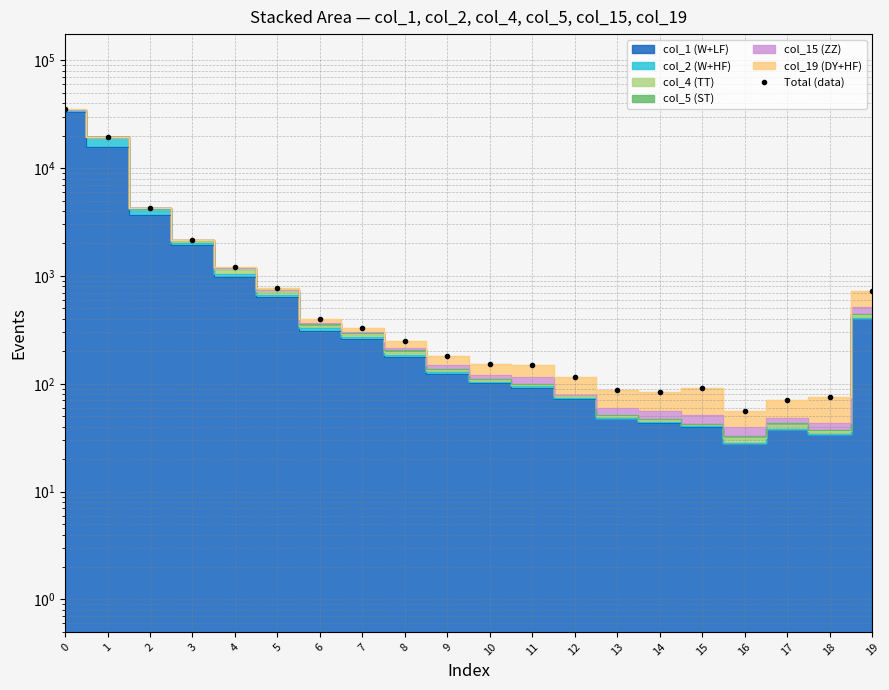

What is the change in value from 15 to 16?

-35.0